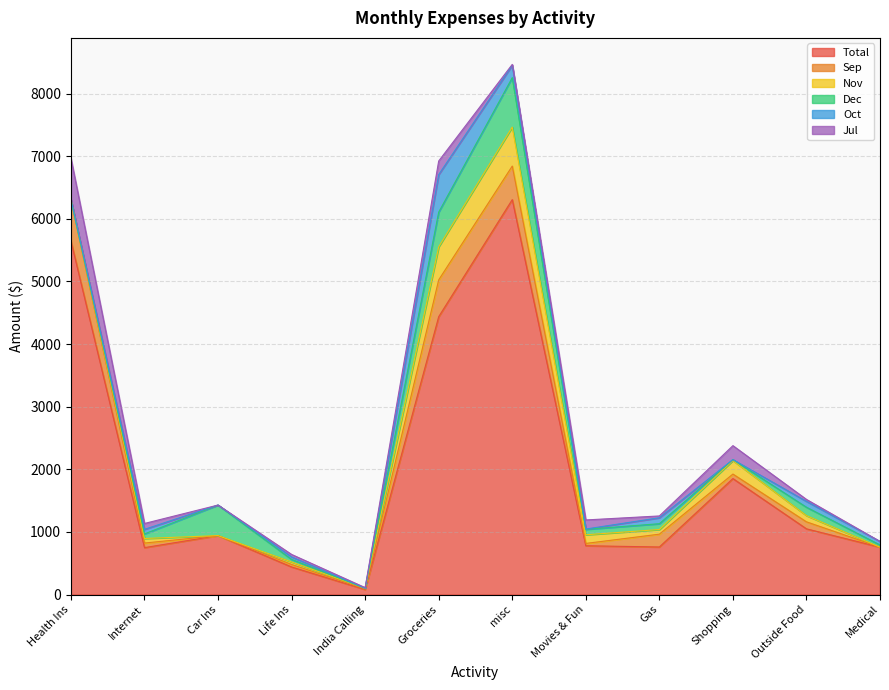

What position from the right is Movies & Fun?

5